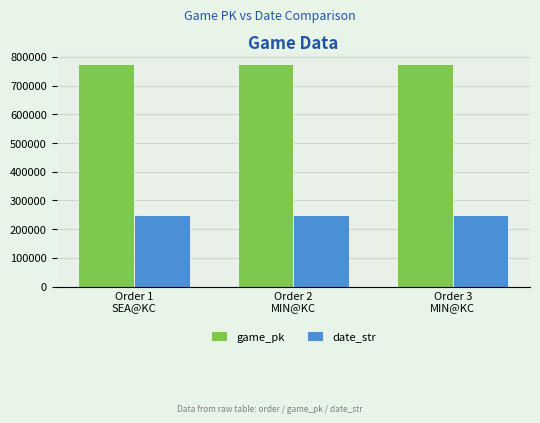

How many bars are there in total?

6